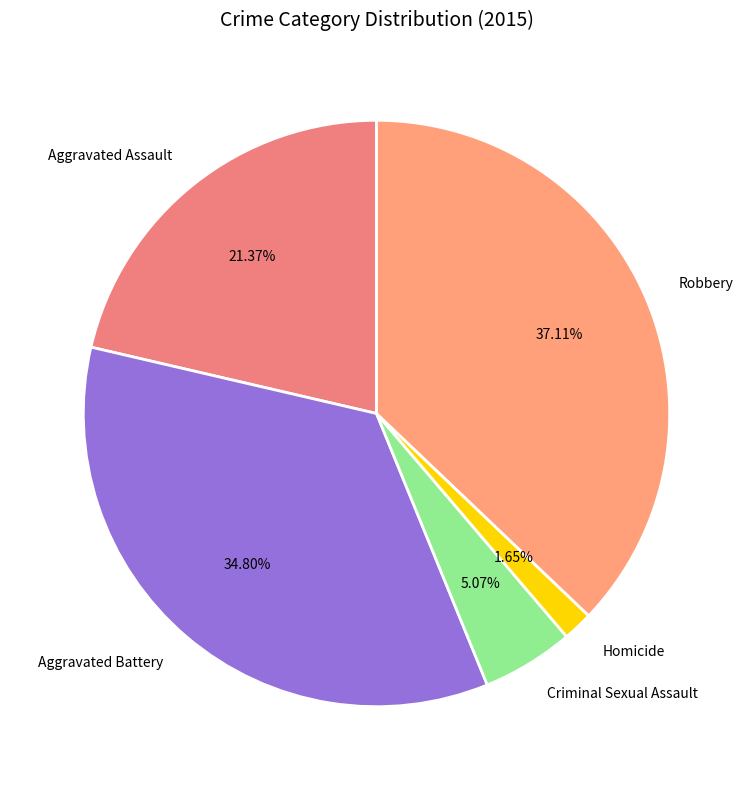

To the nearest percent, what is the difference between the largest and smallest slice percentages?

35%